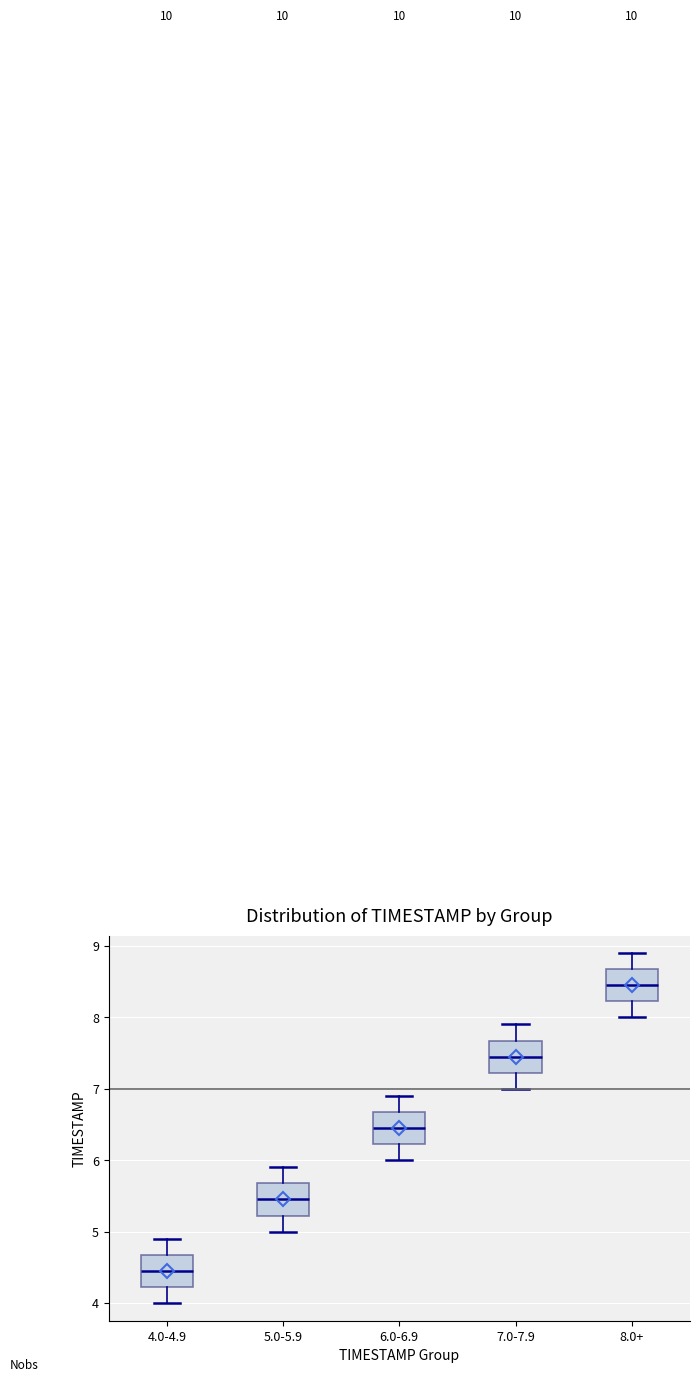

Reading left to right, transcribe this box plot: for each box, give where its median line is, the range the box spans, and where its two whiskers end, as read against the y-axis. The values are not printed on the chart, so give them approximately, as read against the axis.

4.0-4.9: median 4.5, box 4.2 to 4.7, whiskers 4.0 to 4.9
5.0-5.9: median 5.5, box 5.2 to 5.7, whiskers 5.0 to 5.9
6.0-6.9: median 6.5, box 6.2 to 6.7, whiskers 6.0 to 6.9
7.0-7.9: median 7.5, box 7.2 to 7.7, whiskers 7.0 to 7.9
8.0+: median 8.5, box 8.2 to 8.7, whiskers 8.0 to 8.9